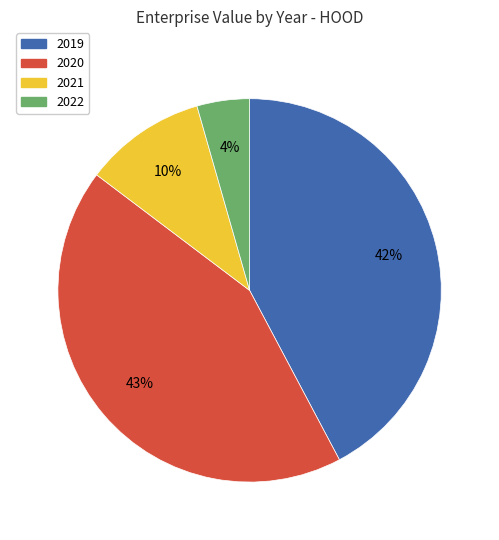

True or false: 2021 accounts for 24% of the total.

False